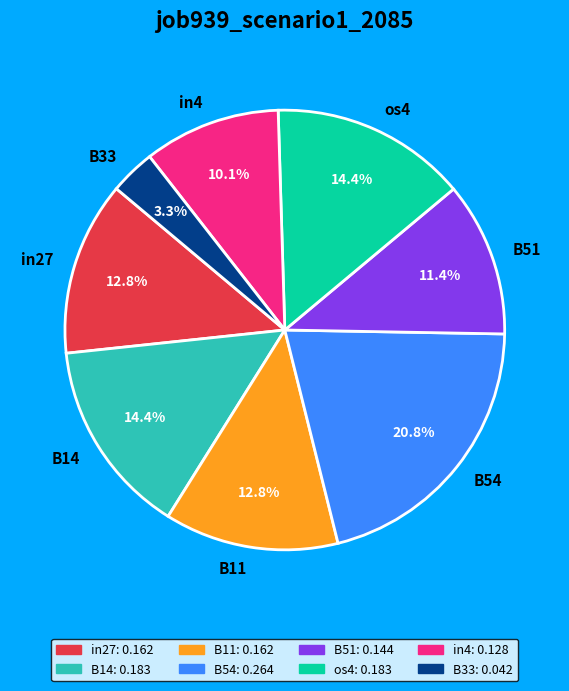

What percentage is the os4 slice, to the nearest percent?

14%